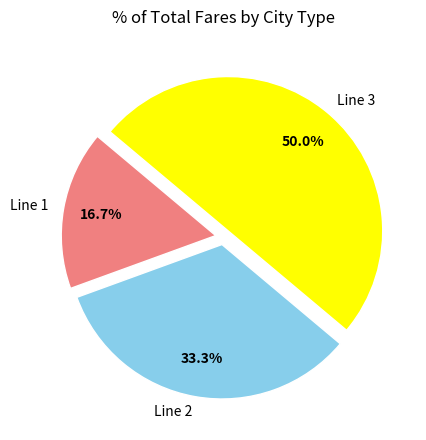

Do Line 3 and Line 1 together represent more than half of the pie?

Yes